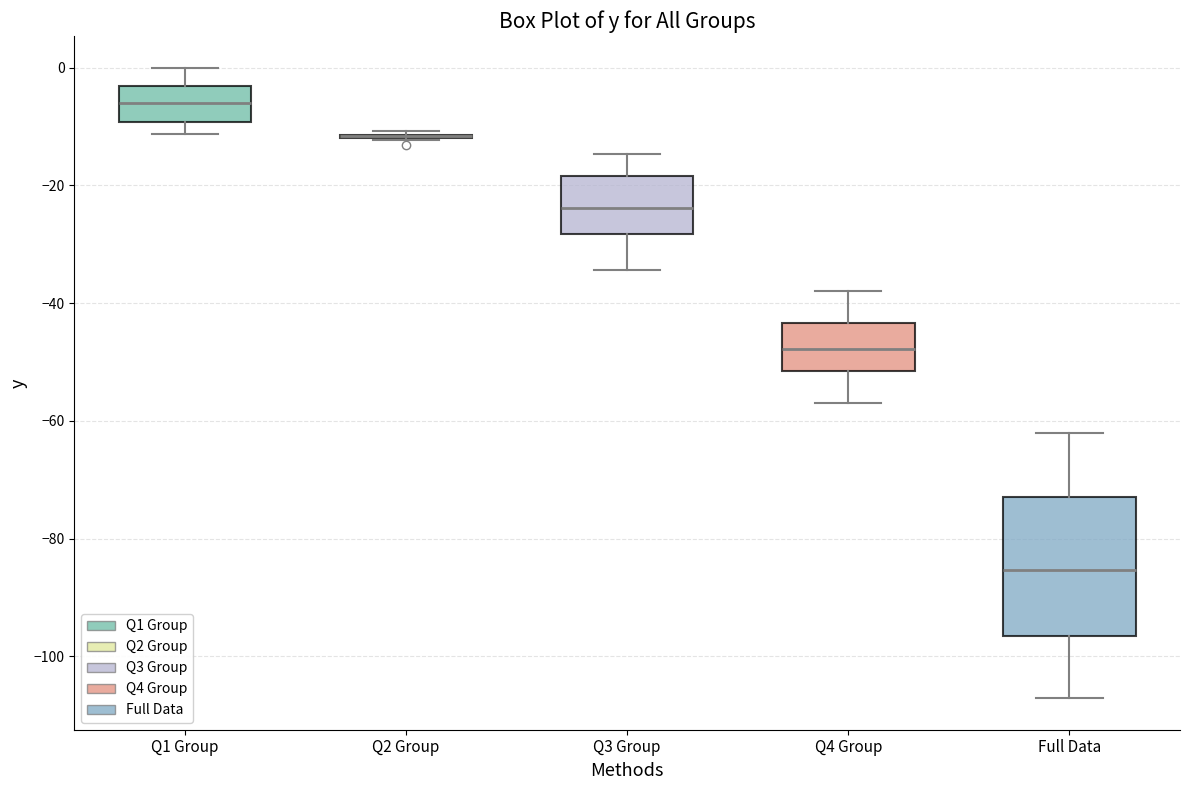

Reading left to right, read every box against the y-axis: the position of its median line, the range the box covers, and the ends of its whiskers. The values are not printed on the chart, so give them approximately, as read against the axis.

Q1 Group: median -6, box -10 to -4, whiskers -12 to 0
Q2 Group: box collapsed to a line at -12, whiskers -12 to -10
Q3 Group: median -24, box -28 to -18, whiskers -34 to -14
Q4 Group: median -48, box -52 to -44, whiskers -56 to -38
Full Data: median -86, box -96 to -72, whiskers -108 to -62